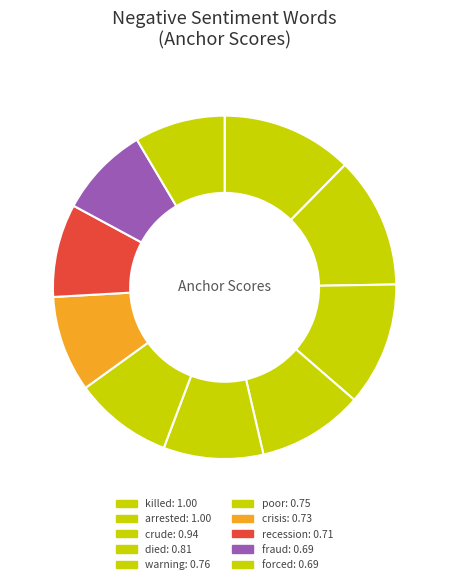

What is the ratio of the value at crude to the value at arrested?

0.9